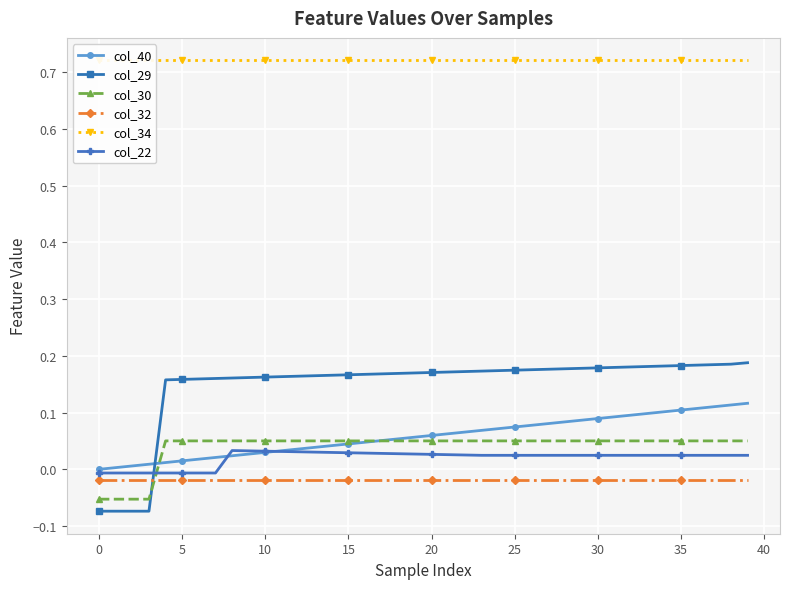

What is the spread (max minus min) of values at 15?

0.7